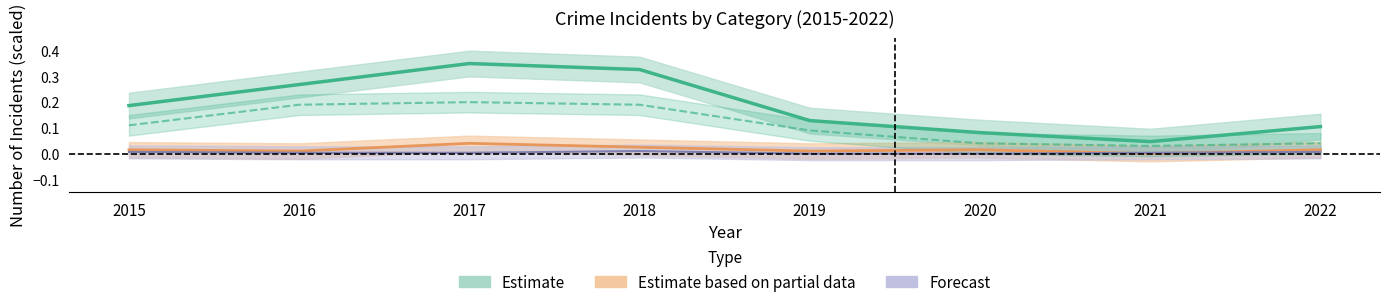

At how many categories does at least one series exceed 0?

8